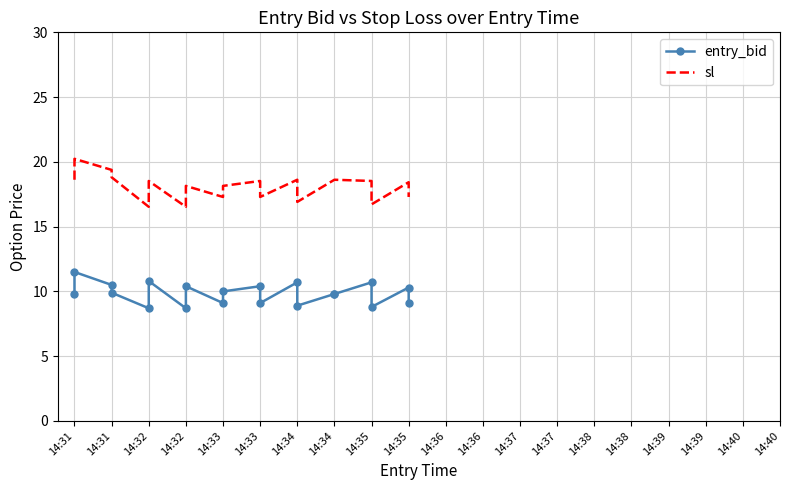

Rank the series by their maximum value, from highest to lowest.

sl, entry_bid